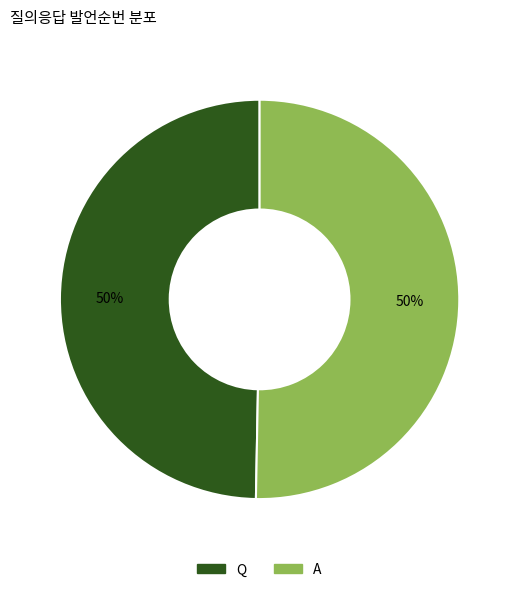

True or false: Q accounts for 59% of the total.

False